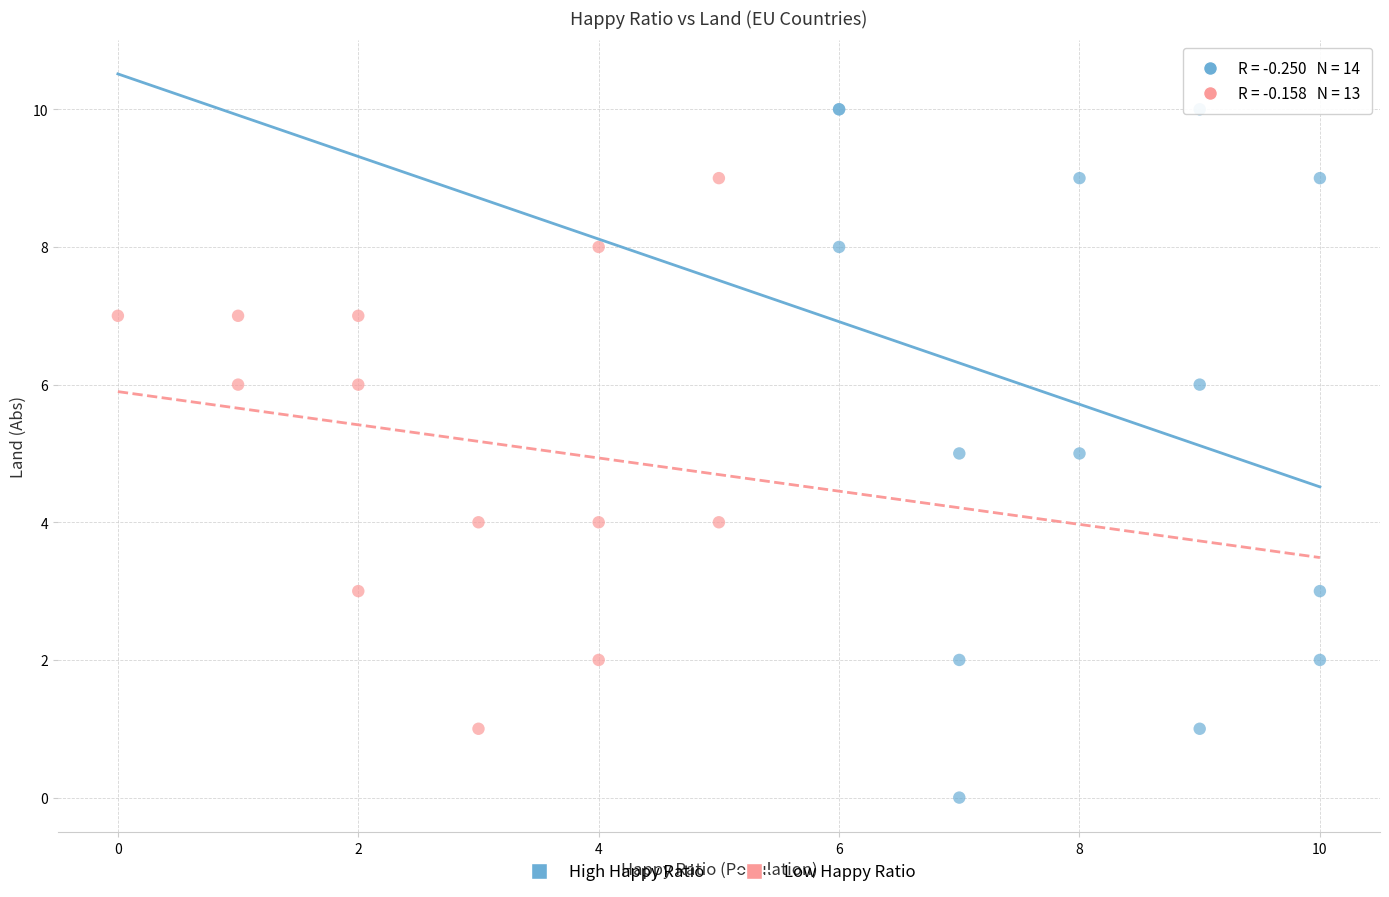

Which series has the widest spread of Y values?

High Happy Ratio